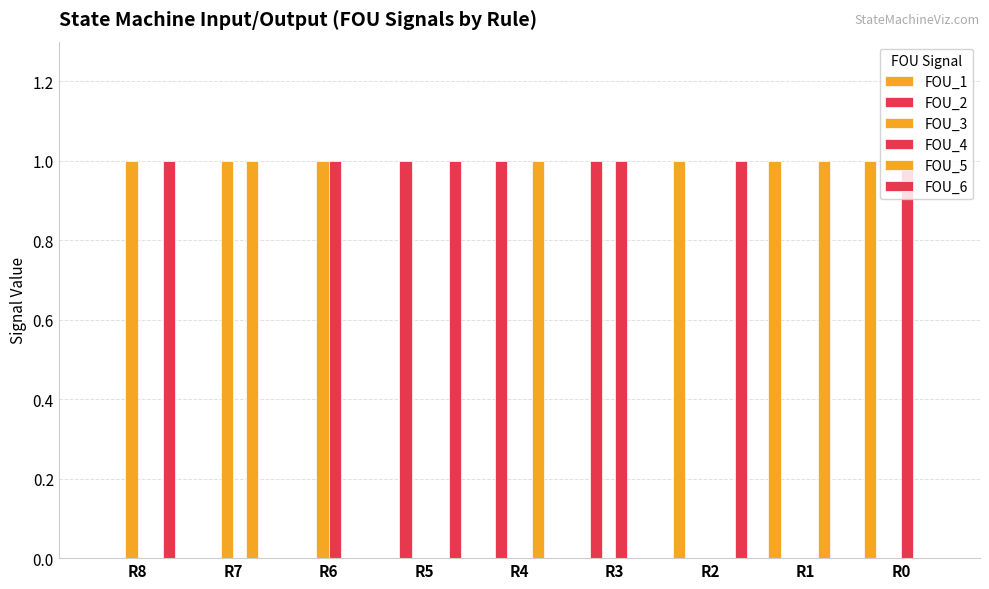

How many groups of bars are there?

9